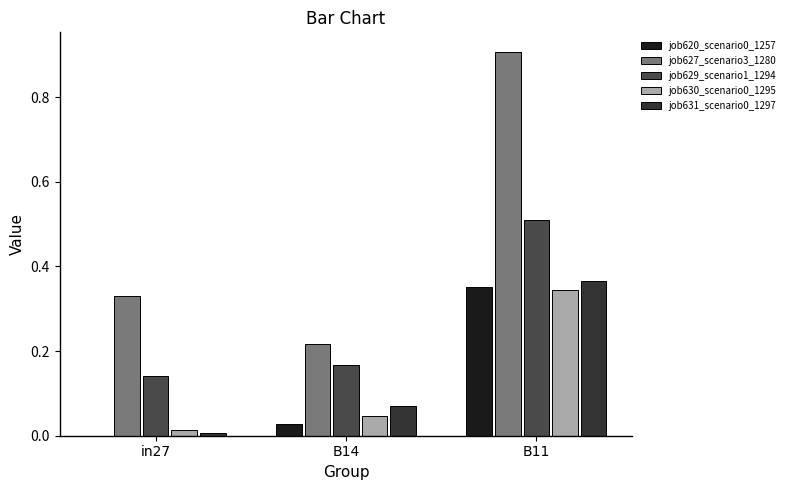

What is the difference between the highest and lowest values at in27?

0.3